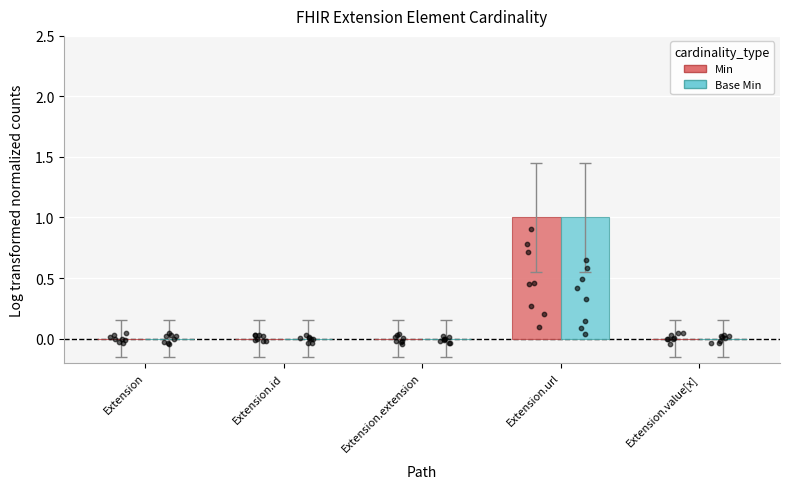

Which series contains the highest Y value?

Min